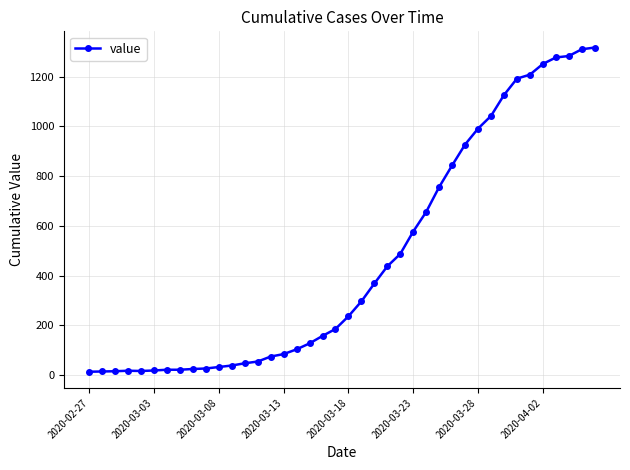

What is the maximum value shown in the chart?

1317